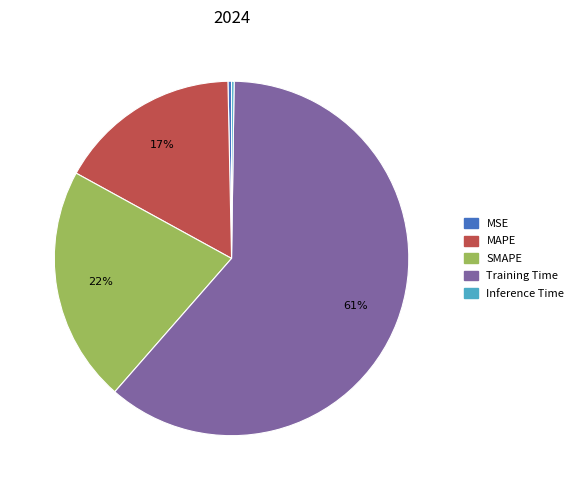

Between SMAPE and Training Time, which is larger?

Training Time